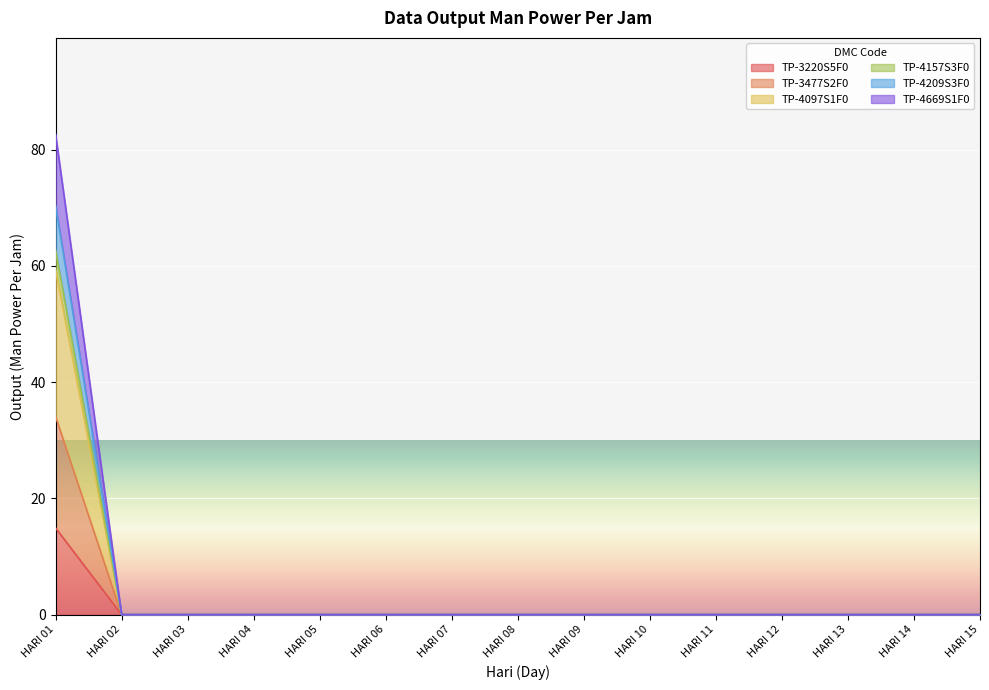

True or false: TP-3220S5F0 and TP-4209S3F0 cross at least once.

False